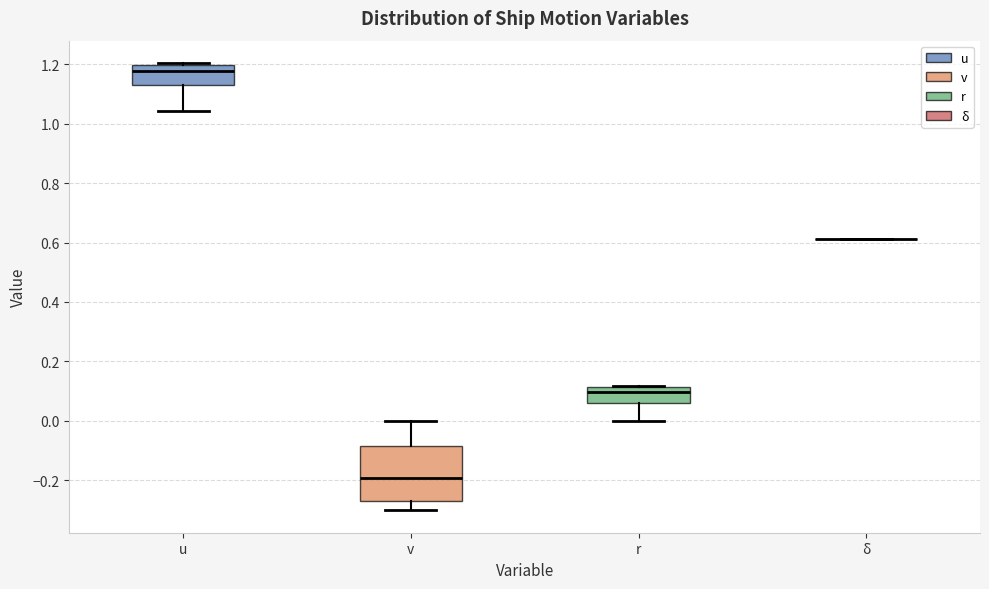

Which box is the tallest, from its lower edge to its upper edge?

v